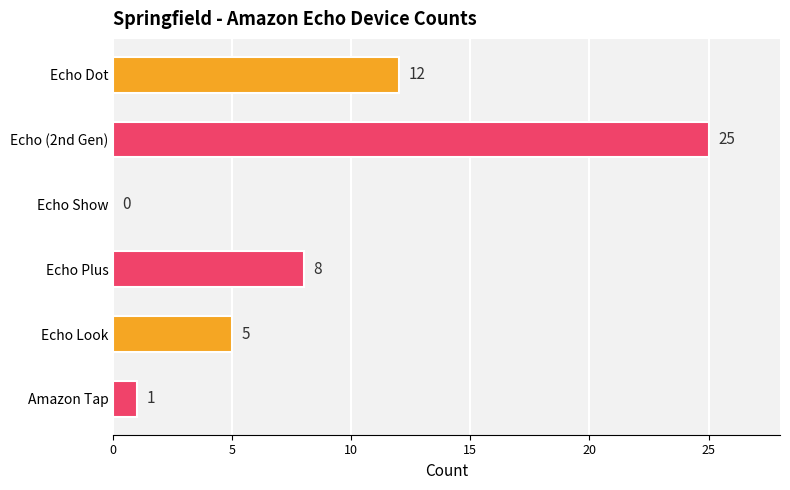

What is the sum of the values at Amazon Tap and Echo (2nd Gen)?

26